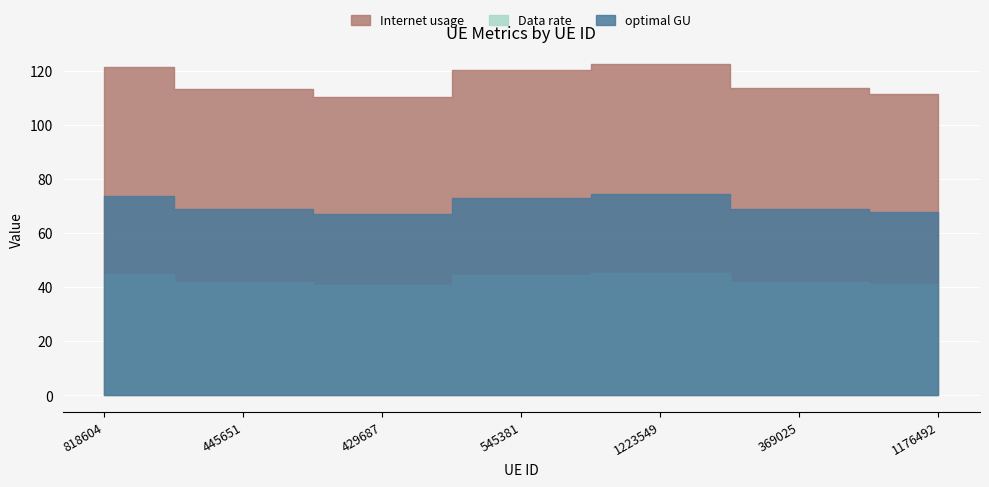

Rank the series by their maximum value, from lowest to highest.

Data rate, optimal GU, Internet usage